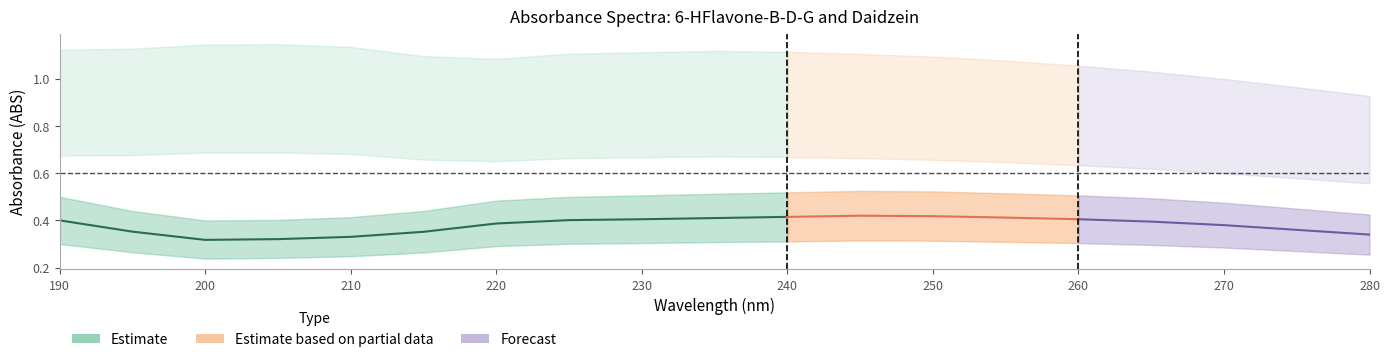

Does the chart display data point markers on the line(s)?

No